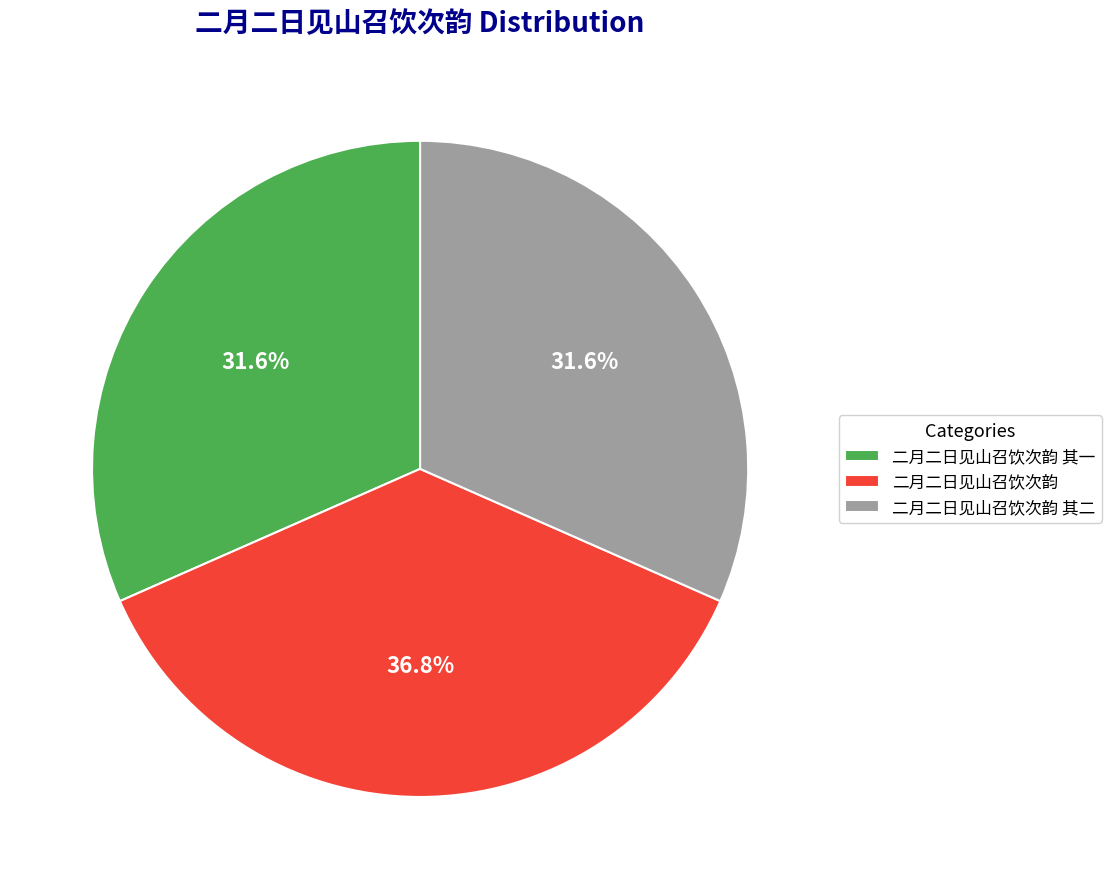

Does 二月二日见山召饮次韵 其一 account for over 50% of the chart?

No